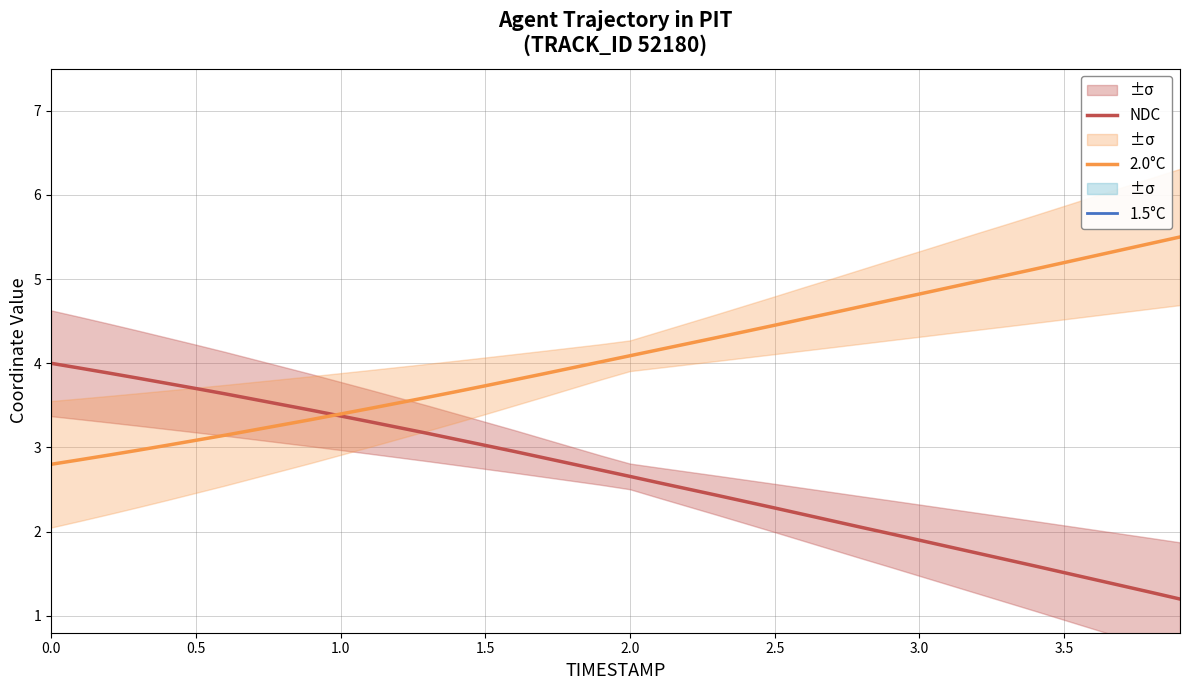

Which series has the largest total across all categories?

2.0°C